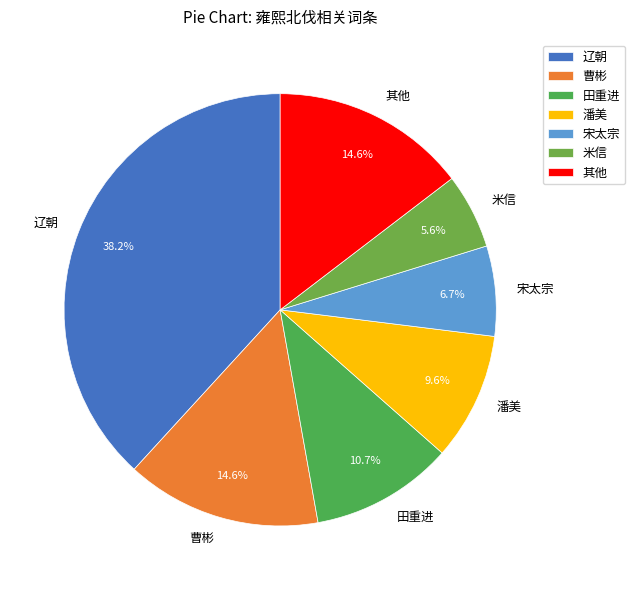

How many slices are in this pie chart?

7